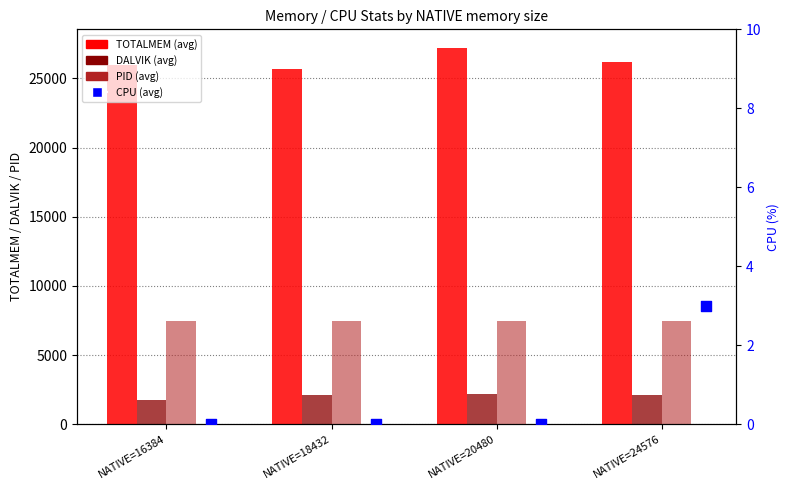

At which category is the sum across all series the highest?

NATIVE=20480